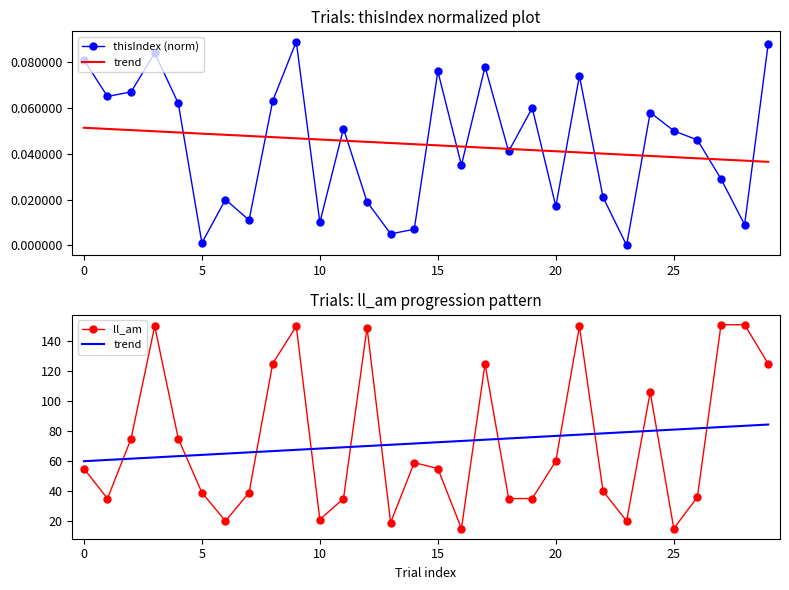

Which series has the largest range (max minus min)?

ll_am